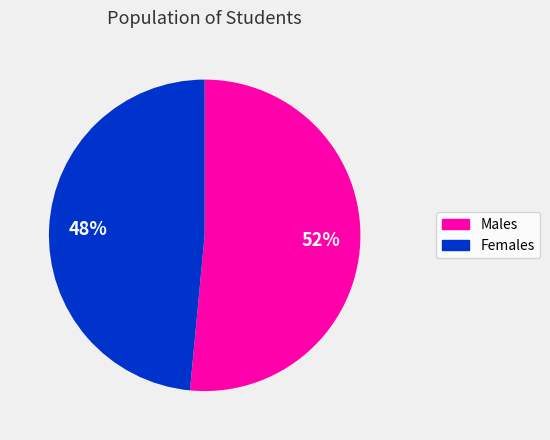

Is there a majority slice in this chart?

Yes